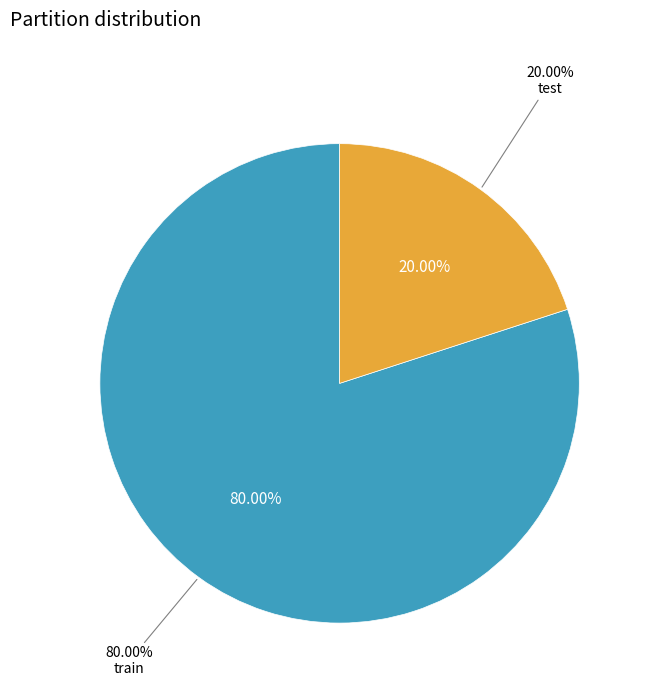

Is it true that test is 7% of the pie?

False